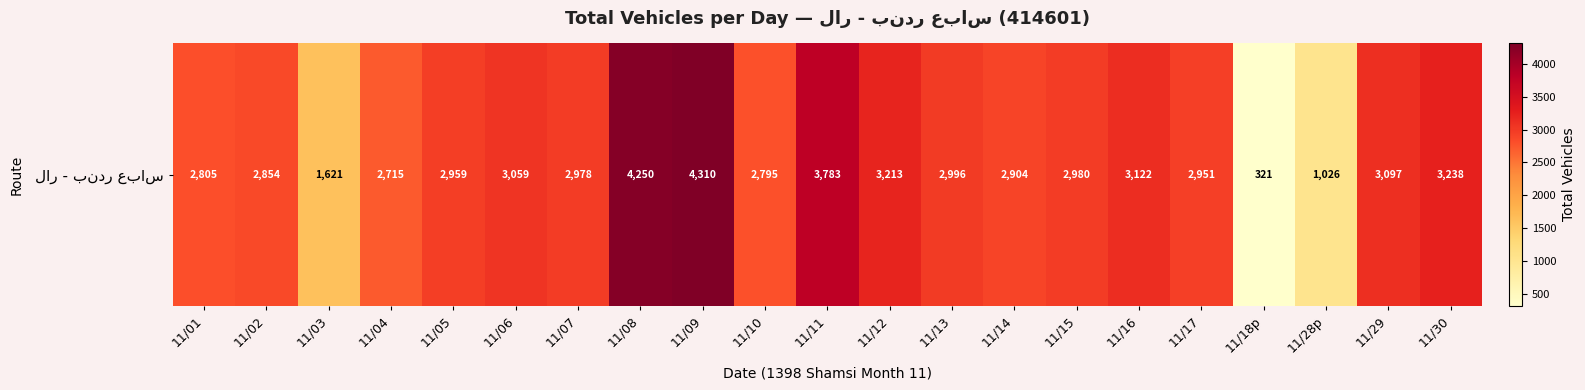

List the labels in order of value, largest first.

11/09, 11/08, 11/11, 11/30, 11/12, 11/16, 11/29, 11/06, 11/13, 11/15, 11/07, 11/05, 11/17, 11/14, 11/02, 11/01, 11/10, 11/04, 11/03, 11/28p, 11/18p